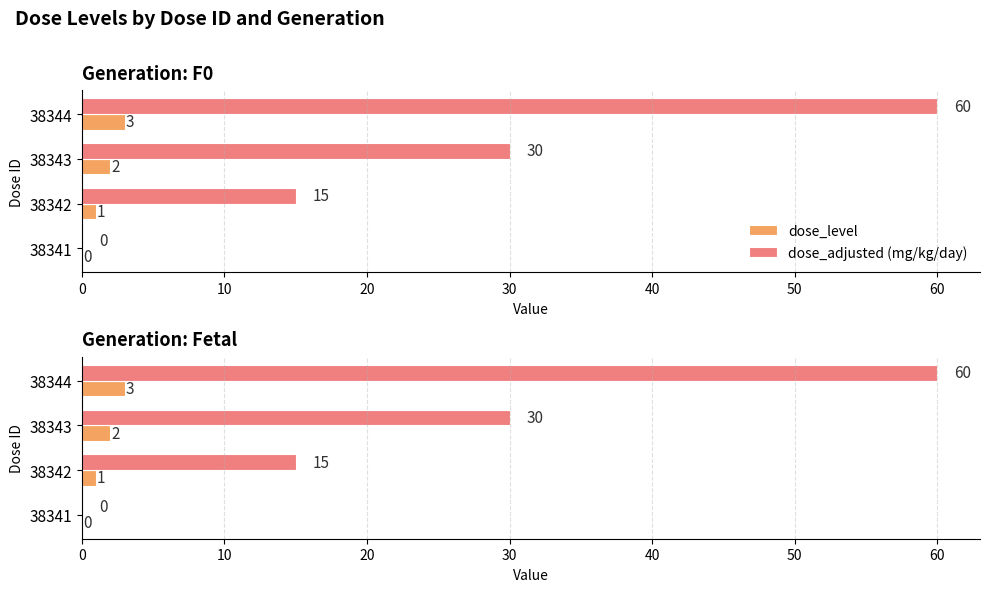

Which series changed the most between 38341 and 38342?

dose_adjusted (mg/kg/day)